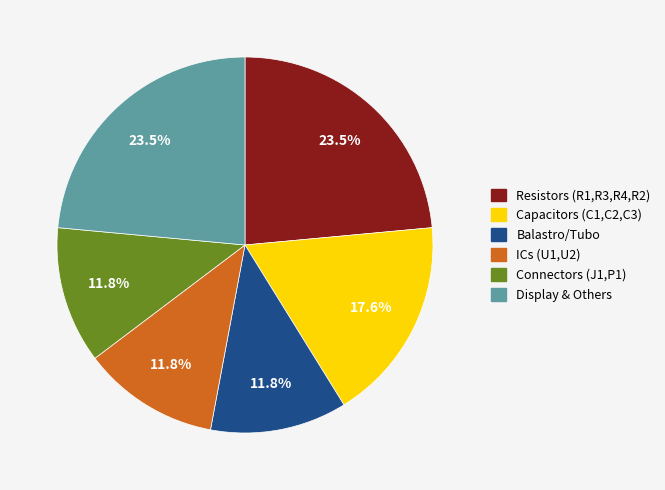

Is there a majority slice in this chart?

No